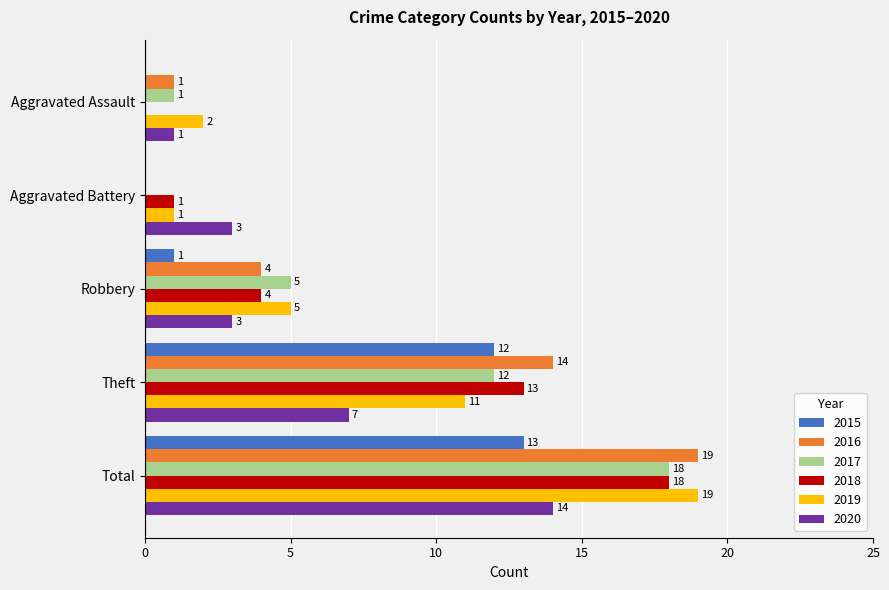

Which category has the highest value across all series?

Total